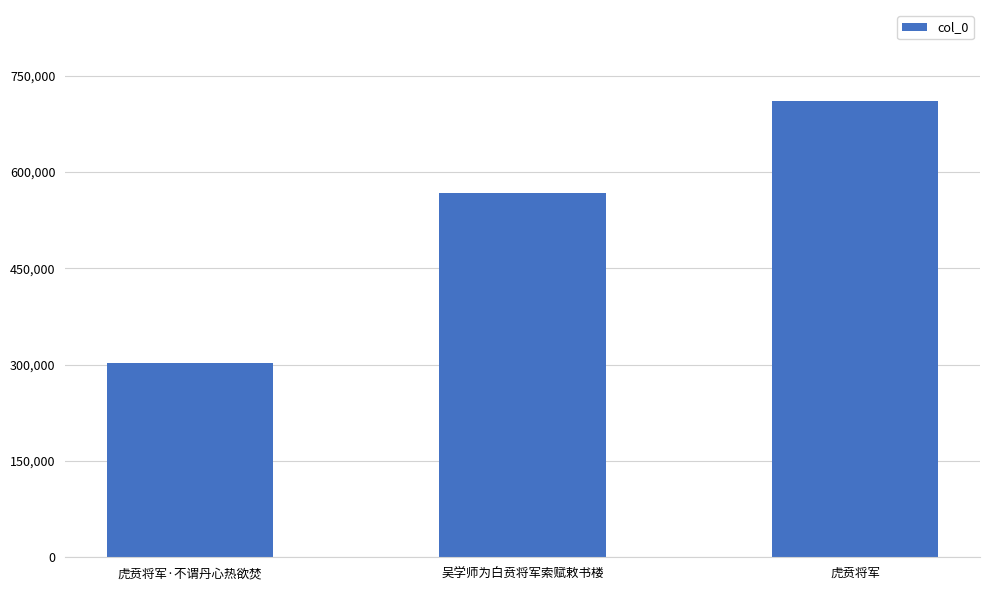

Approximately how many times larger is the value at 吴学师为白贲将军索赋敕书楼 compared to 虎贲将军?

0.8